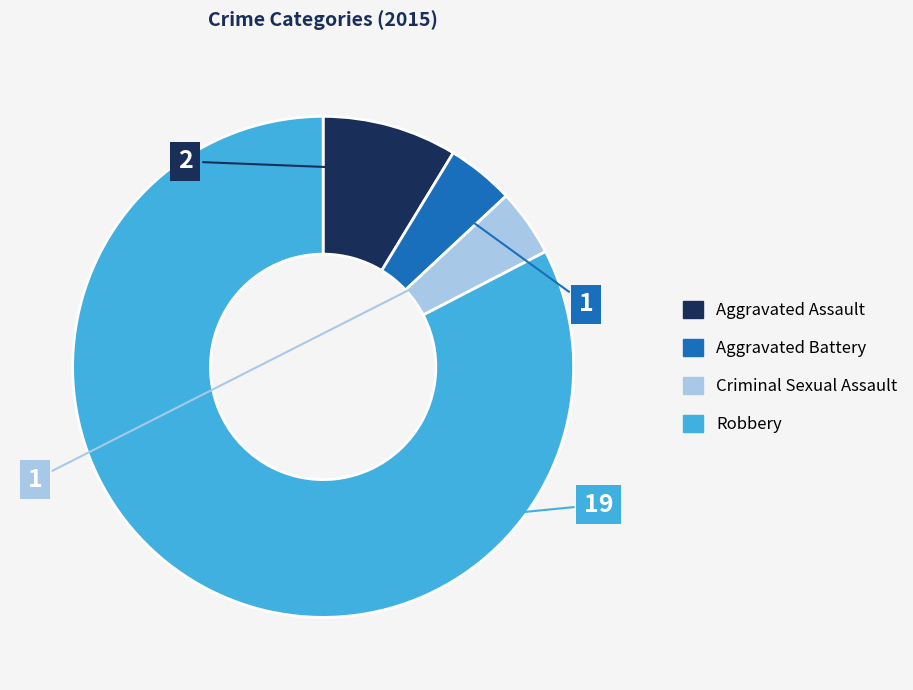

Which slice represents more than half of the pie?

Robbery